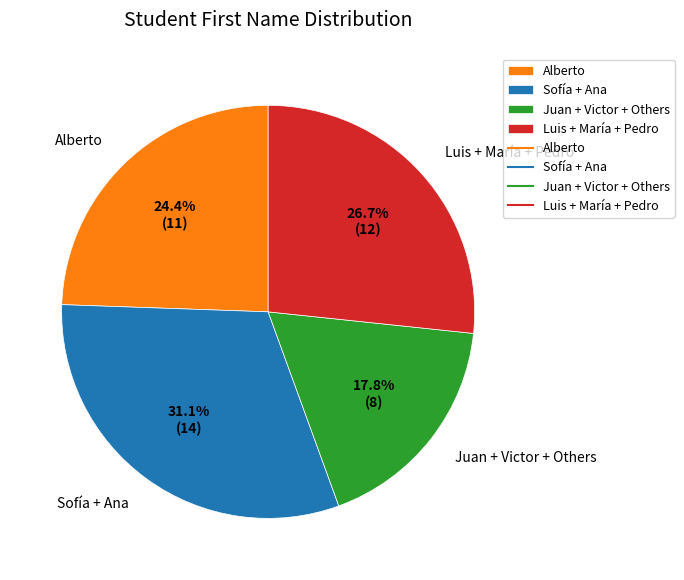

Rank the categories by value from highest to lowest.

Sofía + Ana, Luis + María + Pedro, Alberto, Juan + Victor + Others